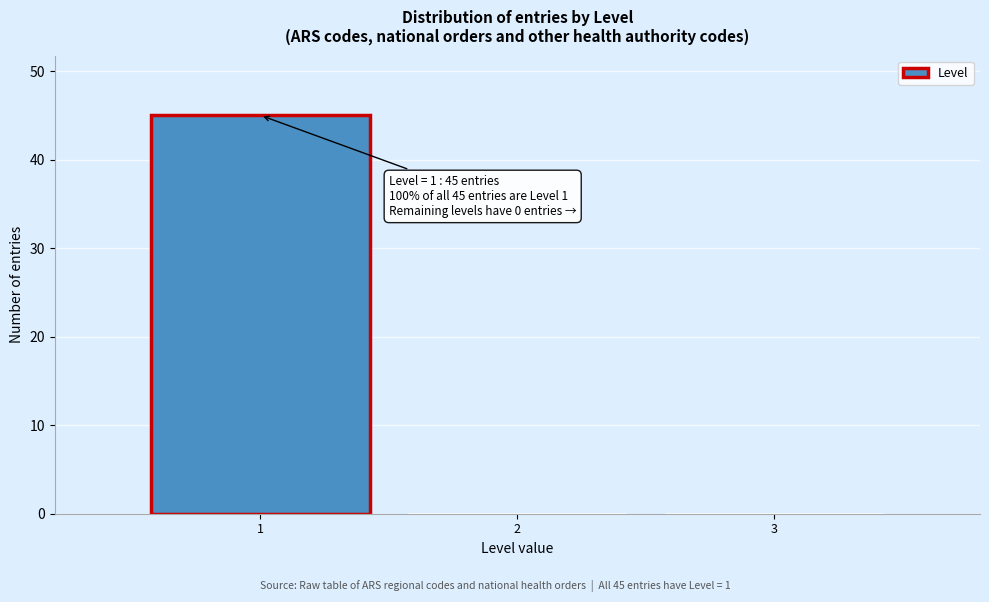

Over which range of the x-axis is the bar tallest?

0.5 to 1.5